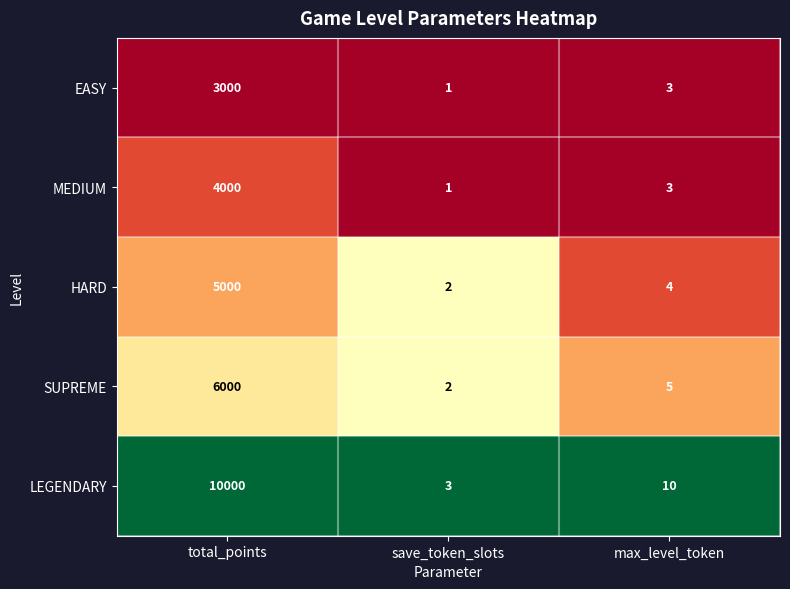

Is it true that MEDIUM equals 1 at save_token_slots?

True